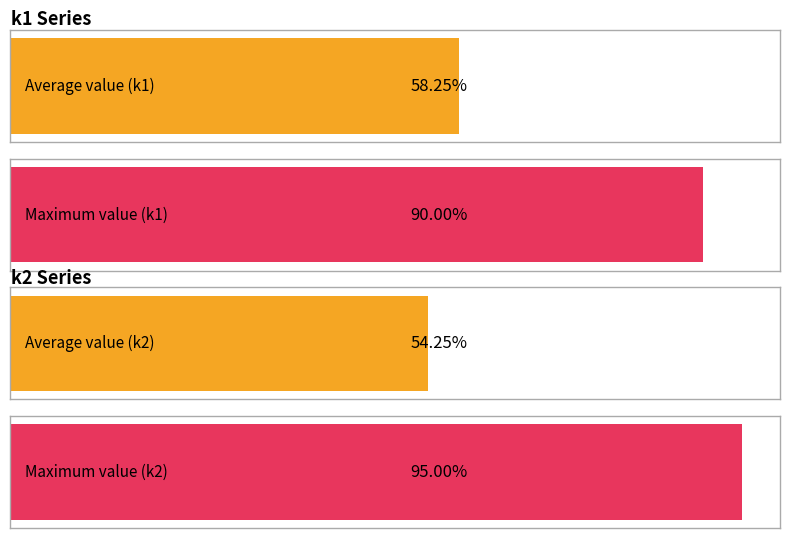

What are all the series names shown in the legend?

k1, k2